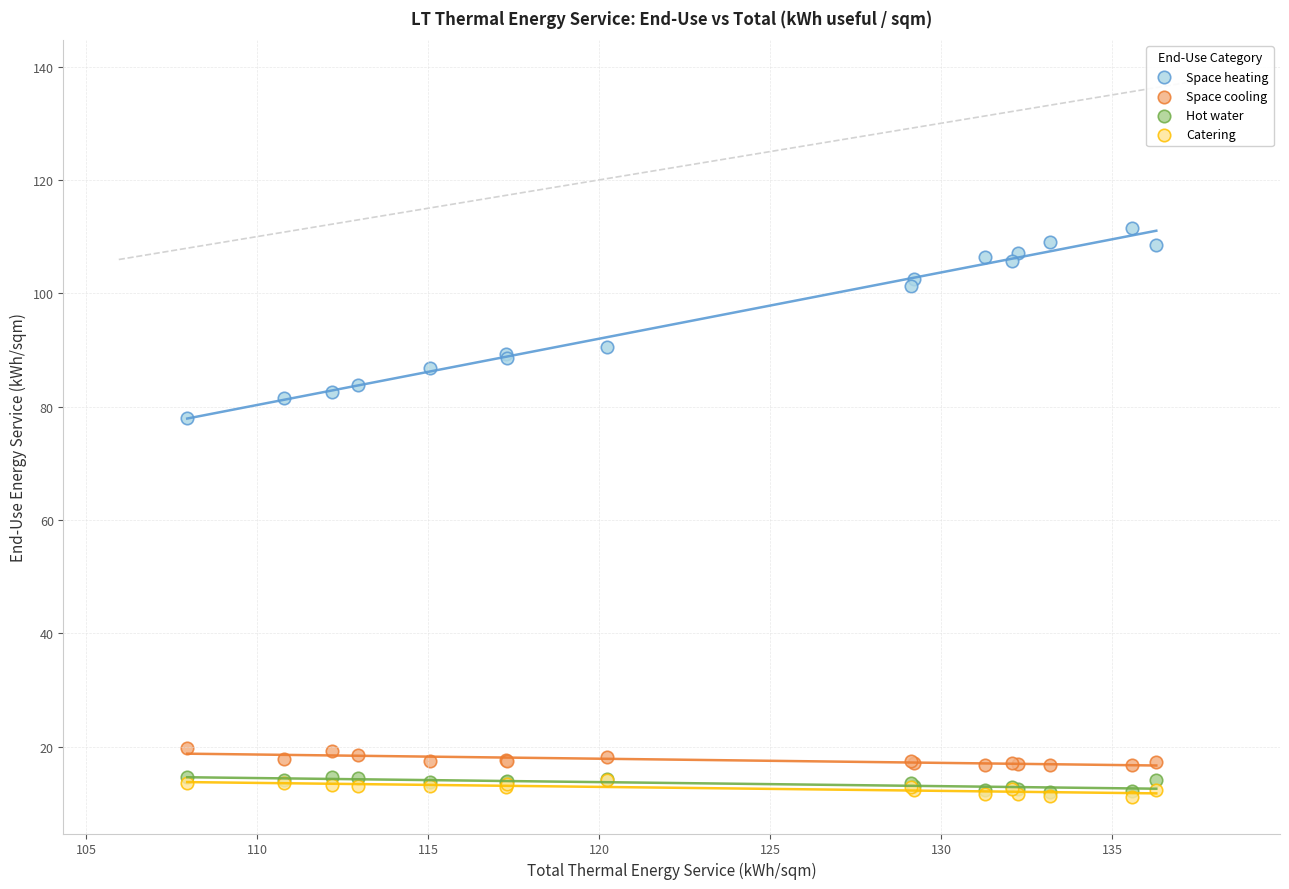

What are all the series names shown in the legend?

Space heating, Space cooling, Hot water, Catering